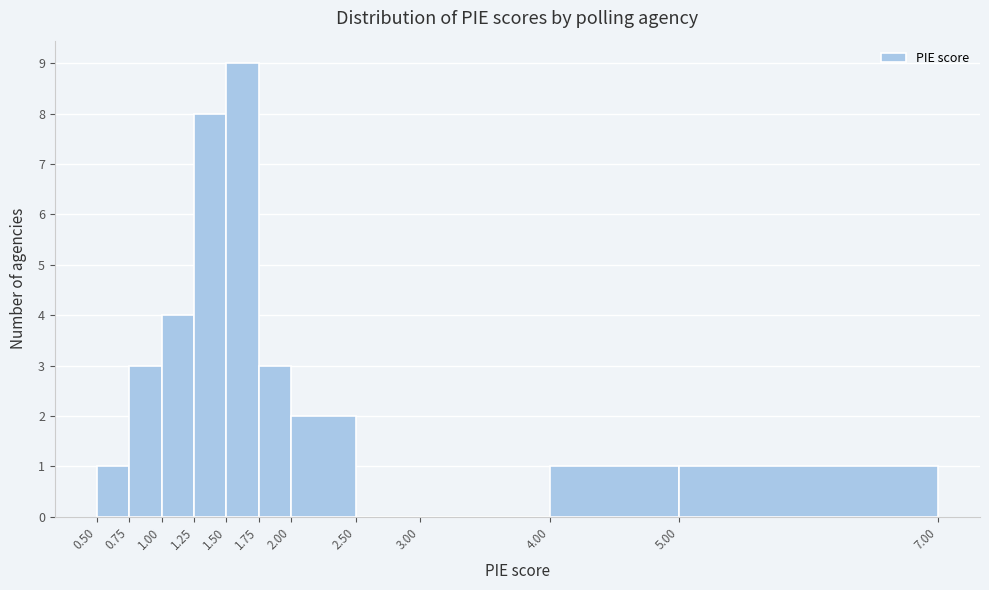

Reading left to right, list every bar in this chart as the range it spans on the x-axis followed by its height. The values are not printed on the chart, so give them approximately, as read against the axis.

0.50 to 0.75: 1
0.75 to 1.00: 3
1.00 to 1.25: 4
1.25 to 1.50: 8
1.50 to 1.75: 9
1.75 to 2.00: 3
2.00 to 2.50: 2
2.50 to 3.00: 0
3.00 to 4.00: 0
4.00 to 5.00: 1
5.00 to 7.00: 1